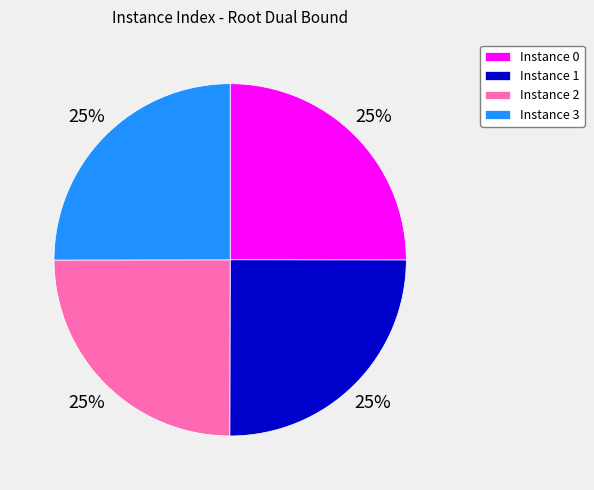

To the nearest percent, what portion does Instance 3 represent?

25%